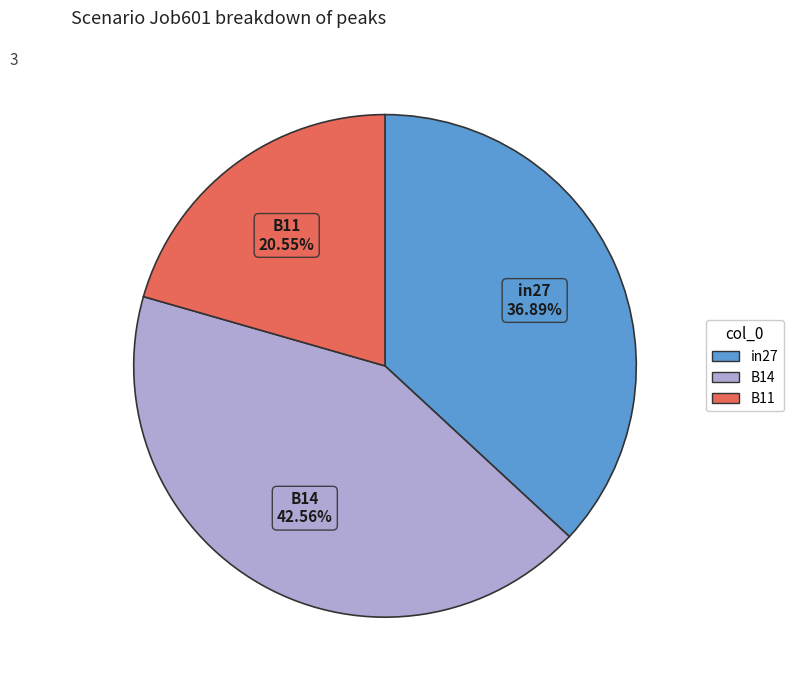

Rank the categories by value from highest to lowest.

B14, in27, B11